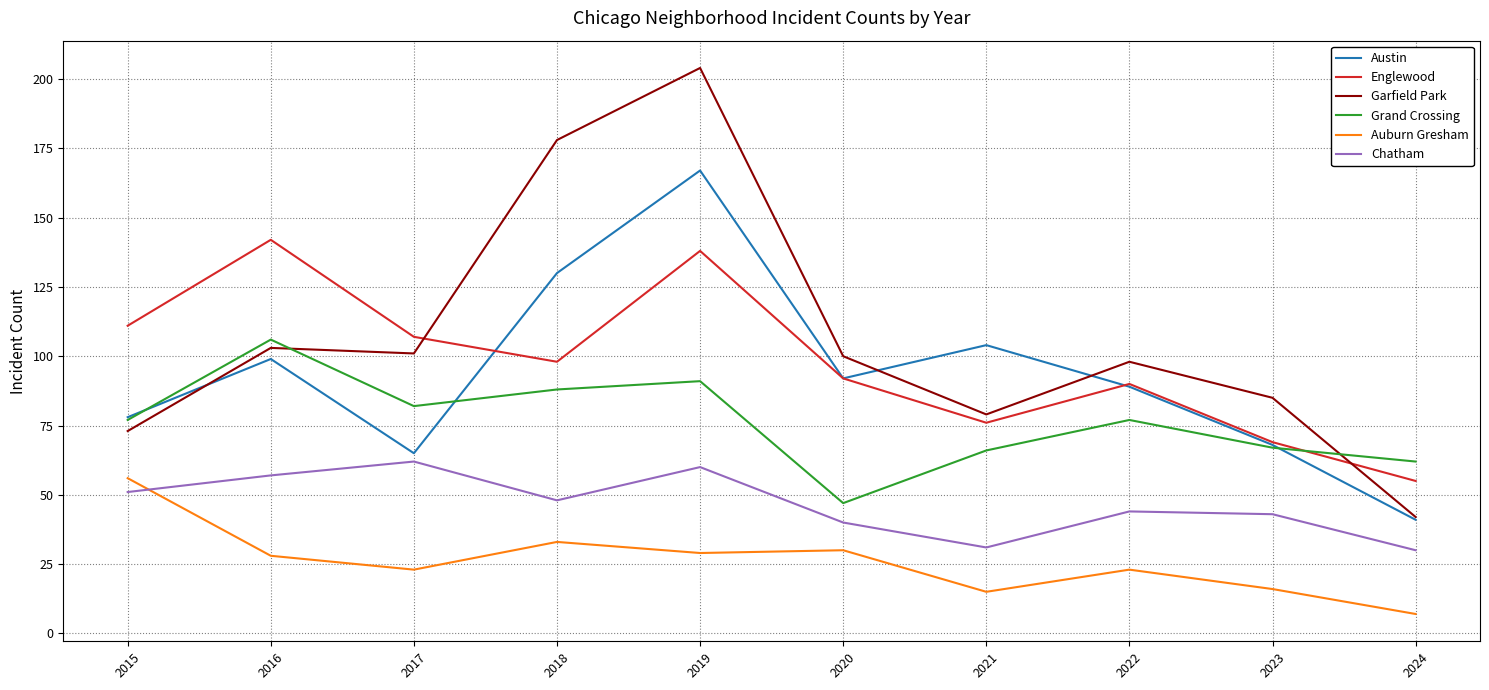

What is the sum of all Grand Crossing values?

763